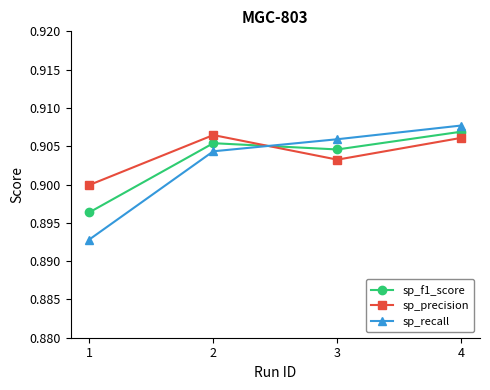

The value of sp_precision at 1 is 1.5. True or false?

False